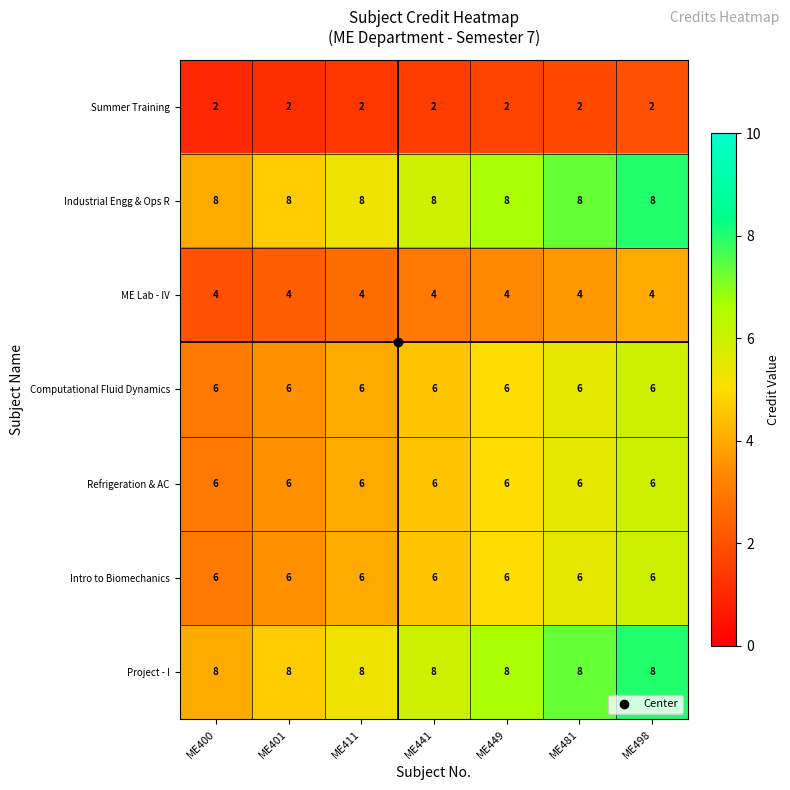

What is the sum of the Intro to Biomechanics values at ME449 and ME481?

12